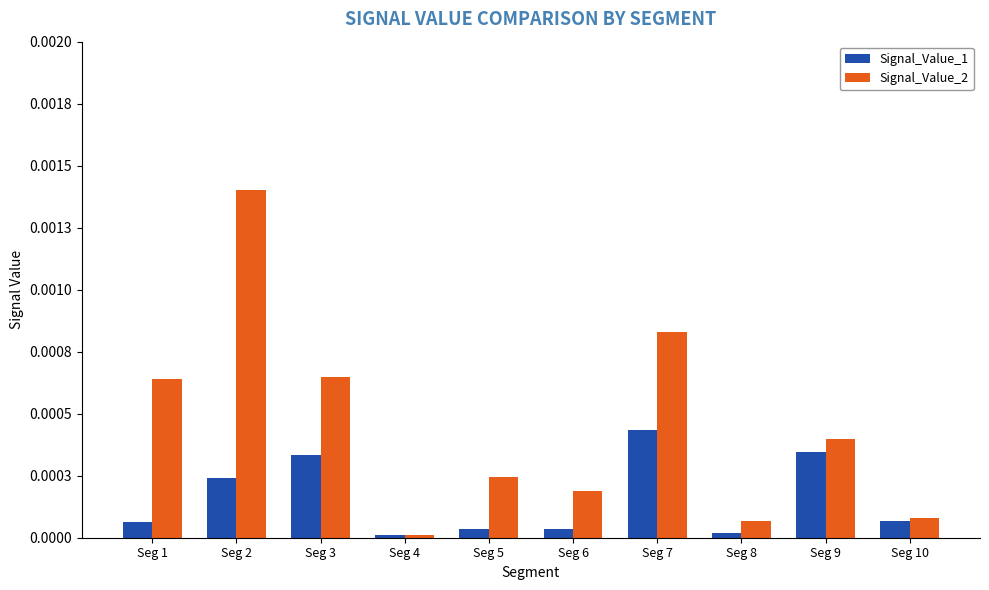

Rank the series at Seg 9 from lowest to highest value.

Signal_Value_1, Signal_Value_2